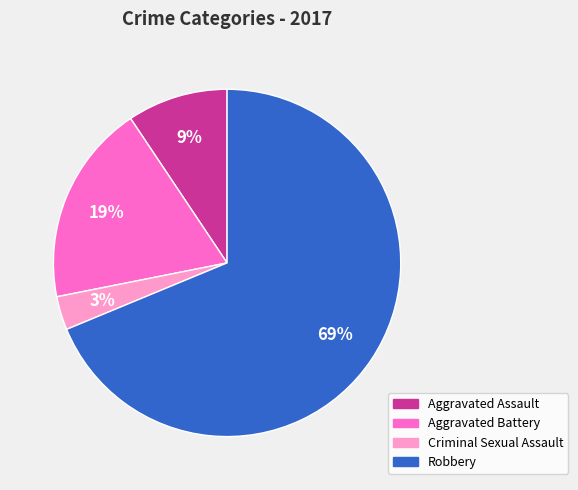

Which category has the biggest portion of the pie?

Robbery